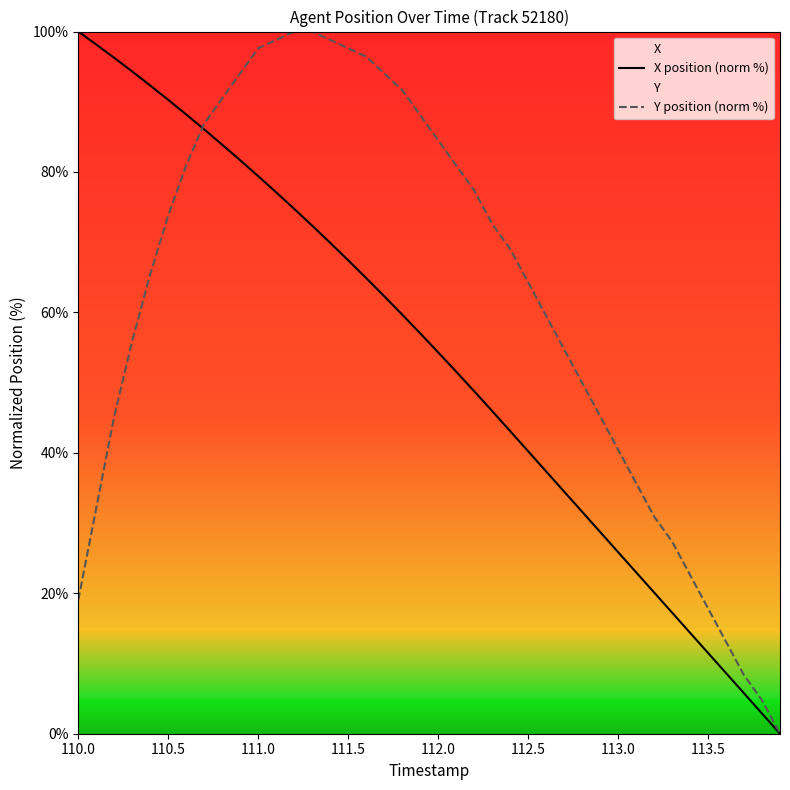

Rank the series by their average value, from lowest to highest.

X position (norm %), Y position (norm %)